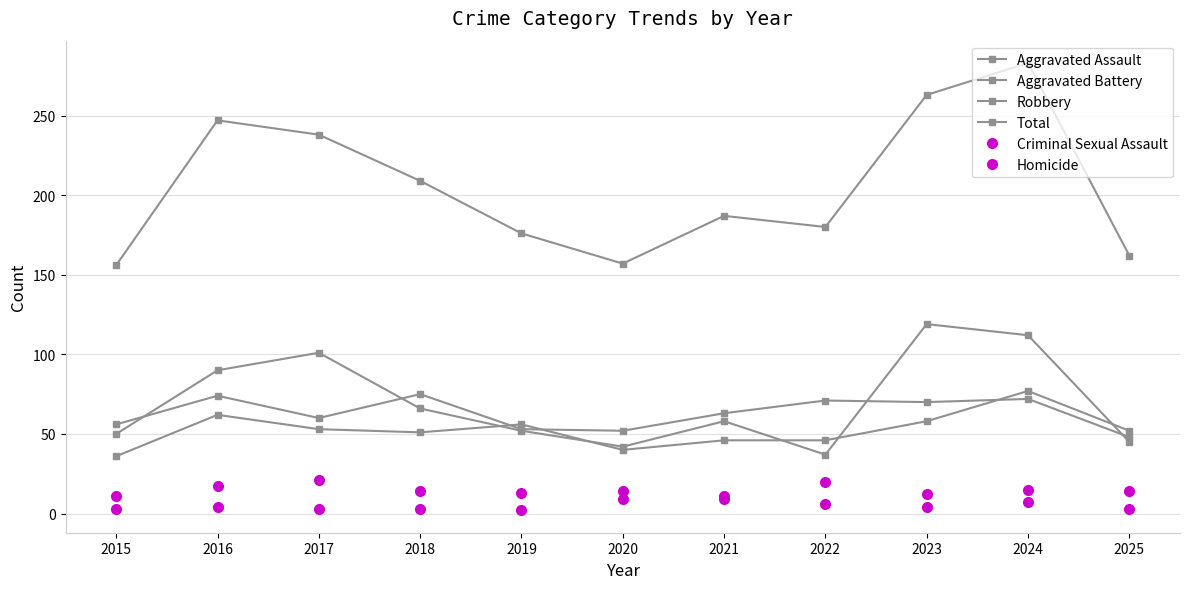

Reading left to right, extract all data points from this chart.

Aggravated Assault: 36	62	53	51	56	40	46	46	58	77	52
Aggravated Battery: 56	74	60	75	53	52	63	71	70	72	48
Robbery: 50	90	101	66	52	42	58	37	119	112	45
Total: 156	247	238	209	176	157	187	180	263	283	162
Criminal Sexual Assault: 11	17	21	14	13	14	11	20	12	15	14
Homicide: 3	4	3	3	2	9	9	6	4	7	3